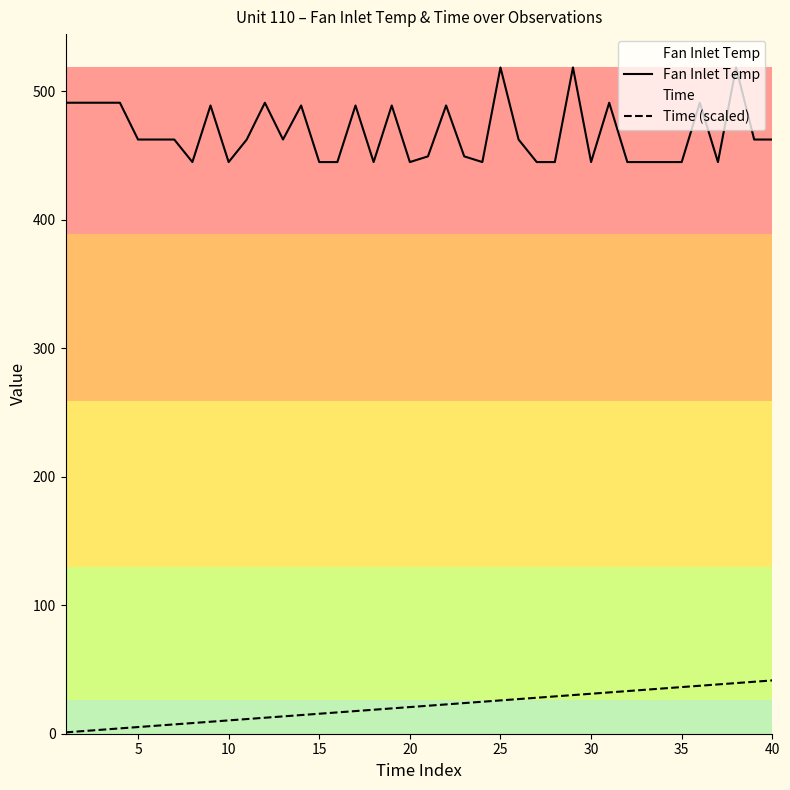

List the series in order of their overall mean, lowest first.

Time (scaled), Fan Inlet Temp